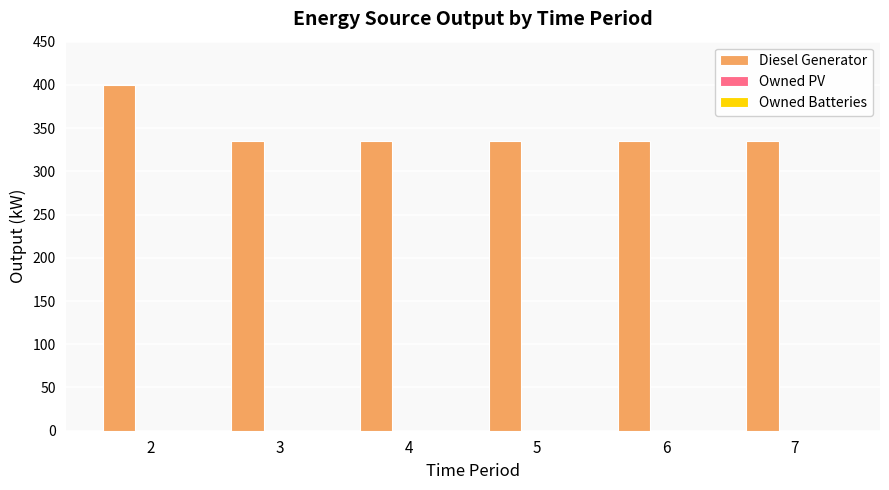

What is the value of the 5th bar from the left?

335